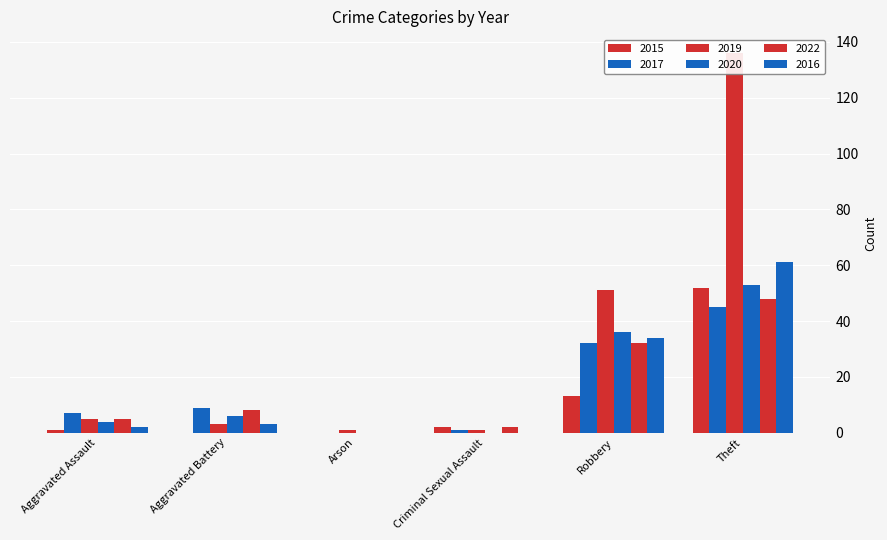

What is the average value of the 2015 series?

11